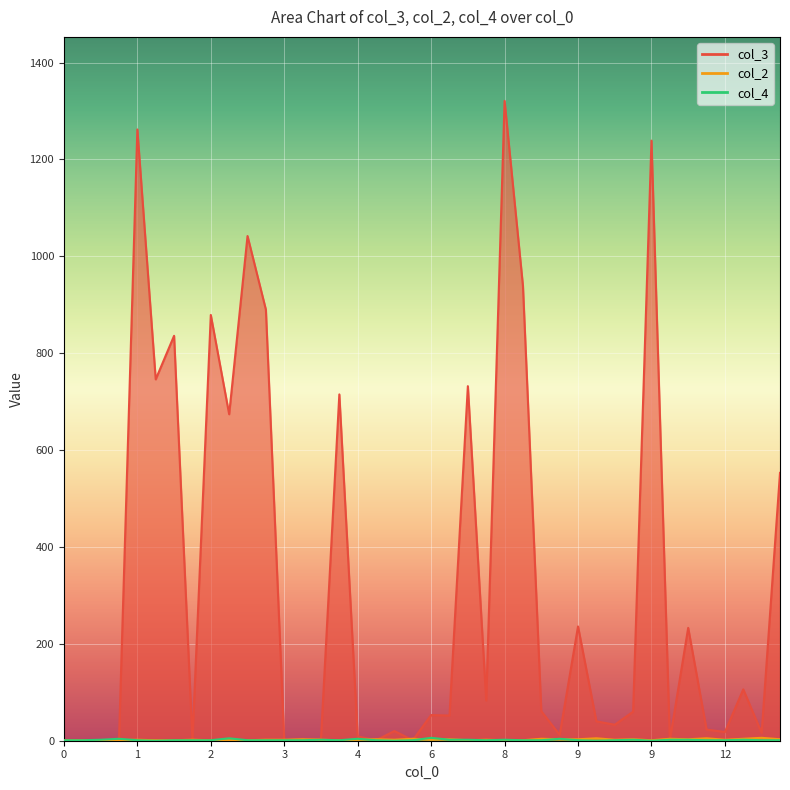

Which series ends up on top after the final intersection of col_2 and col_4?

col_2